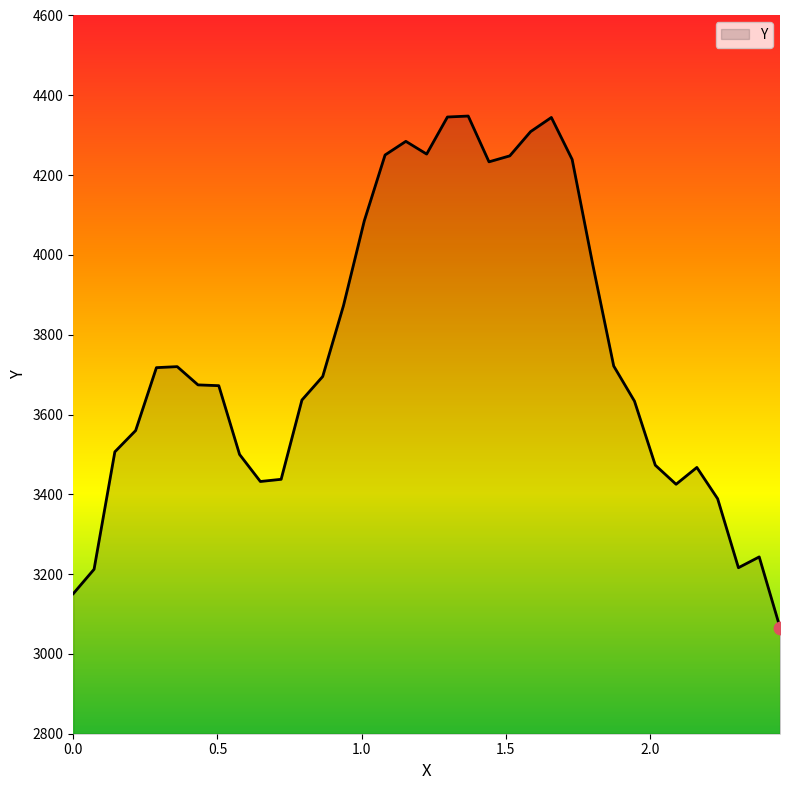

What is the difference between the maximum and minimum values?

1281.8